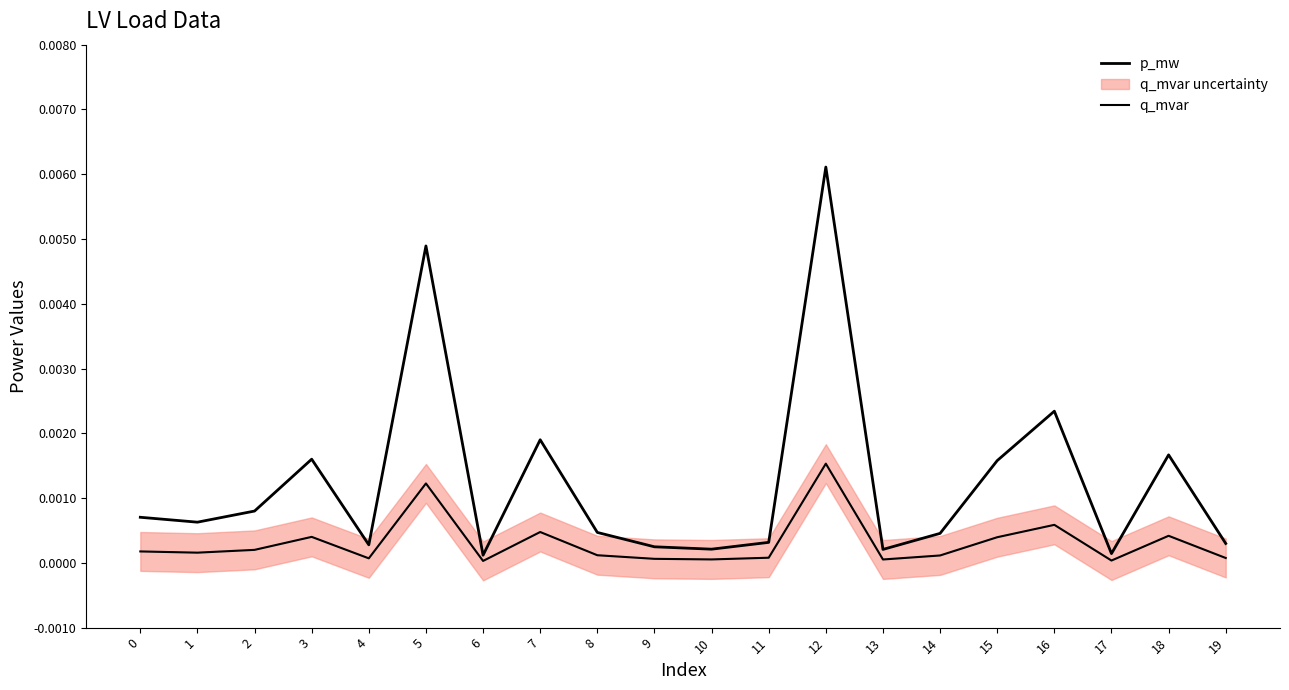

True or false: p_mw and q_mvar cross at least once.

False